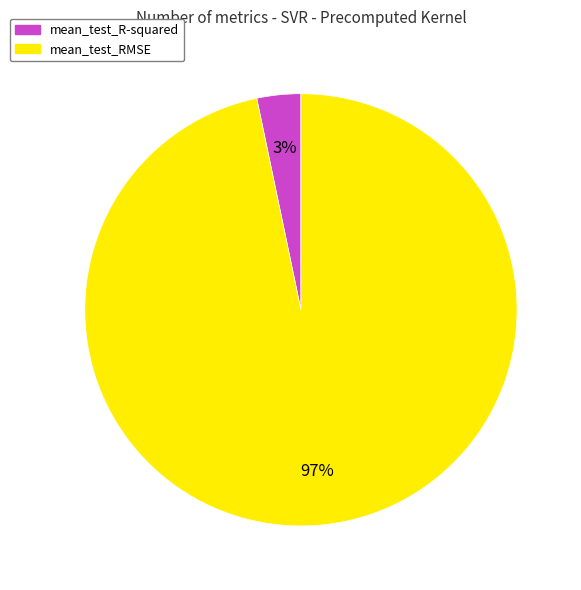

Do mean_test_RMSE and mean_test_R-squared together represent more than half of the pie?

Yes